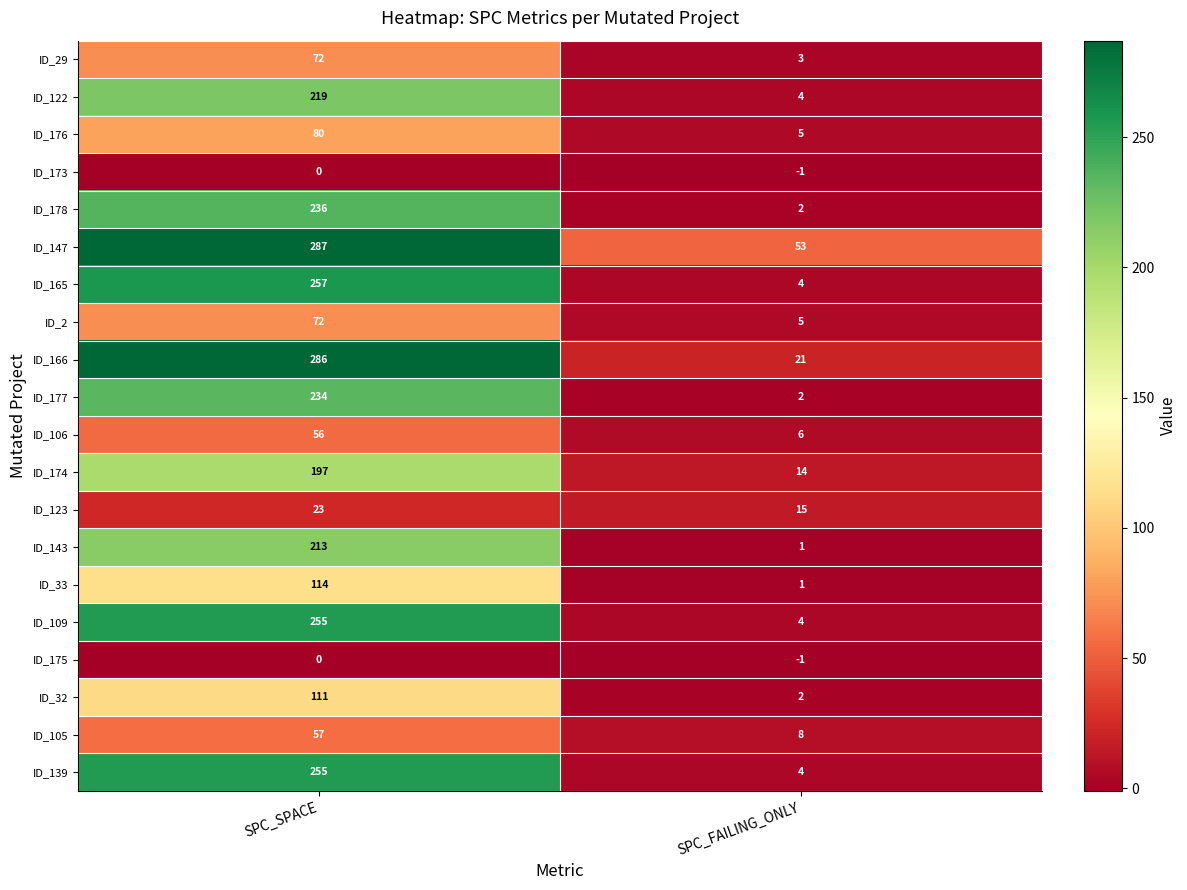

At which category is the sum across all series the highest?

SPC_SPACE